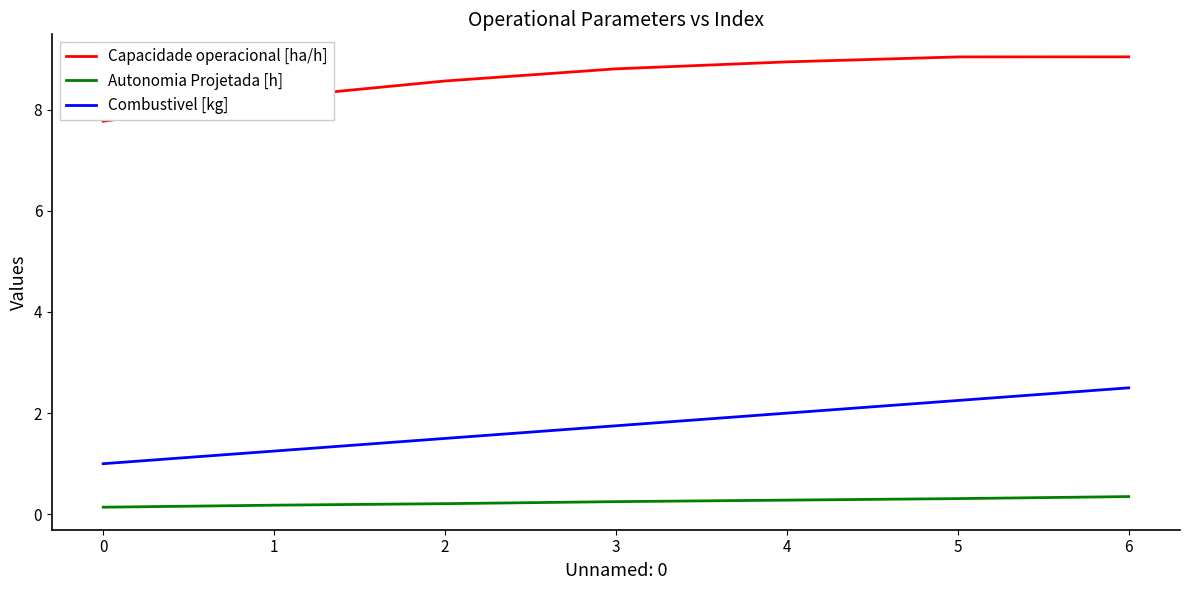

Is the value of Combustivel [kg] at 4 greater than the value of Autonomia Projetada [h] at 2?

Yes